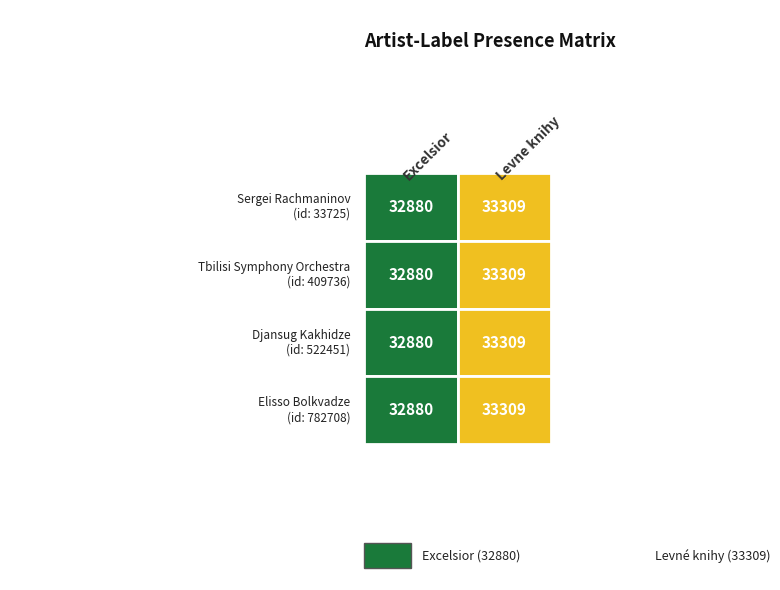

Rank the series at 1 from lowest to highest value.

33725, 409736, 522451, 782708